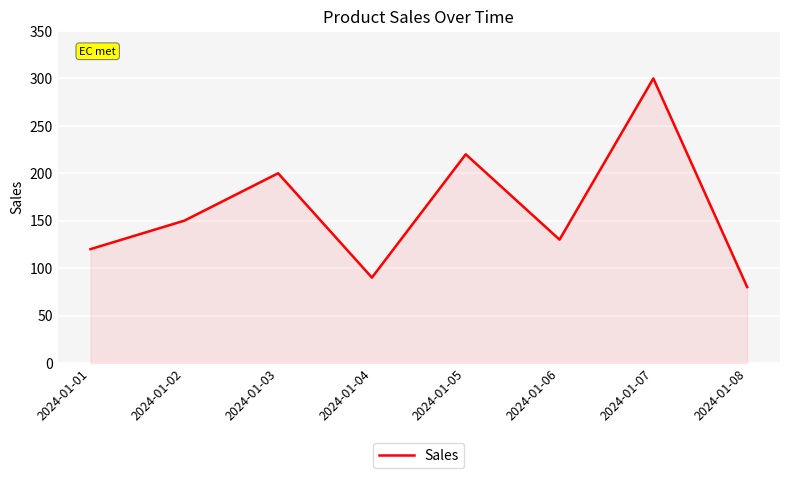

Reading left to right, what are all the values shown in this chart?

2024-01-01=120	2024-01-02=150	2024-01-03=200	2024-01-04=90	2024-01-05=220	2024-01-06=130	2024-01-07=300	2024-01-08=80